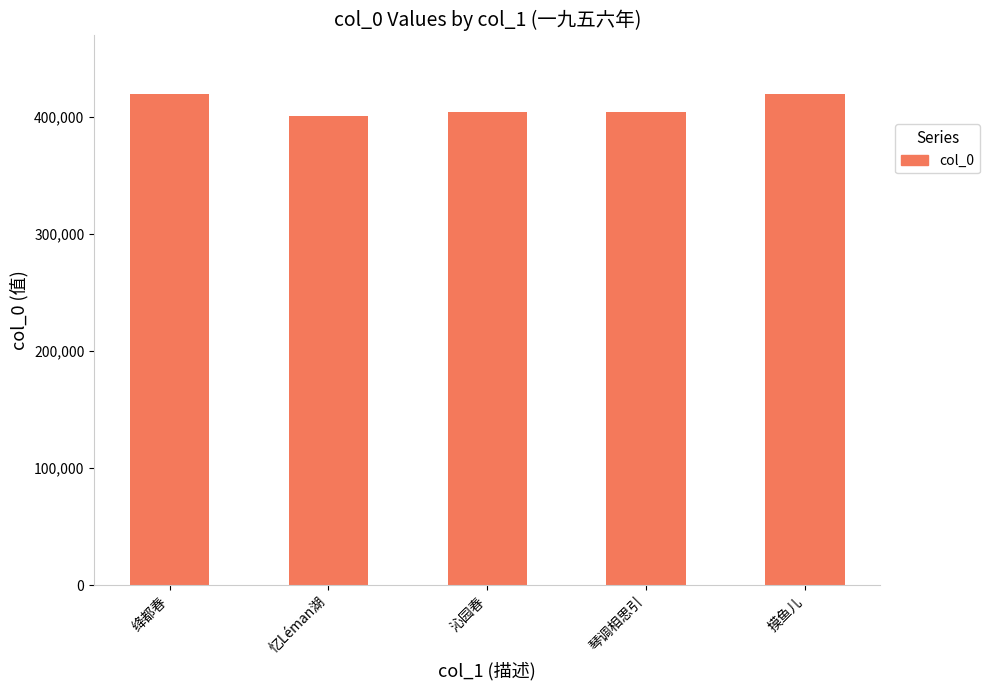

What is the ratio of the value at 绛都春 to the value at 摸鱼儿?

1.0